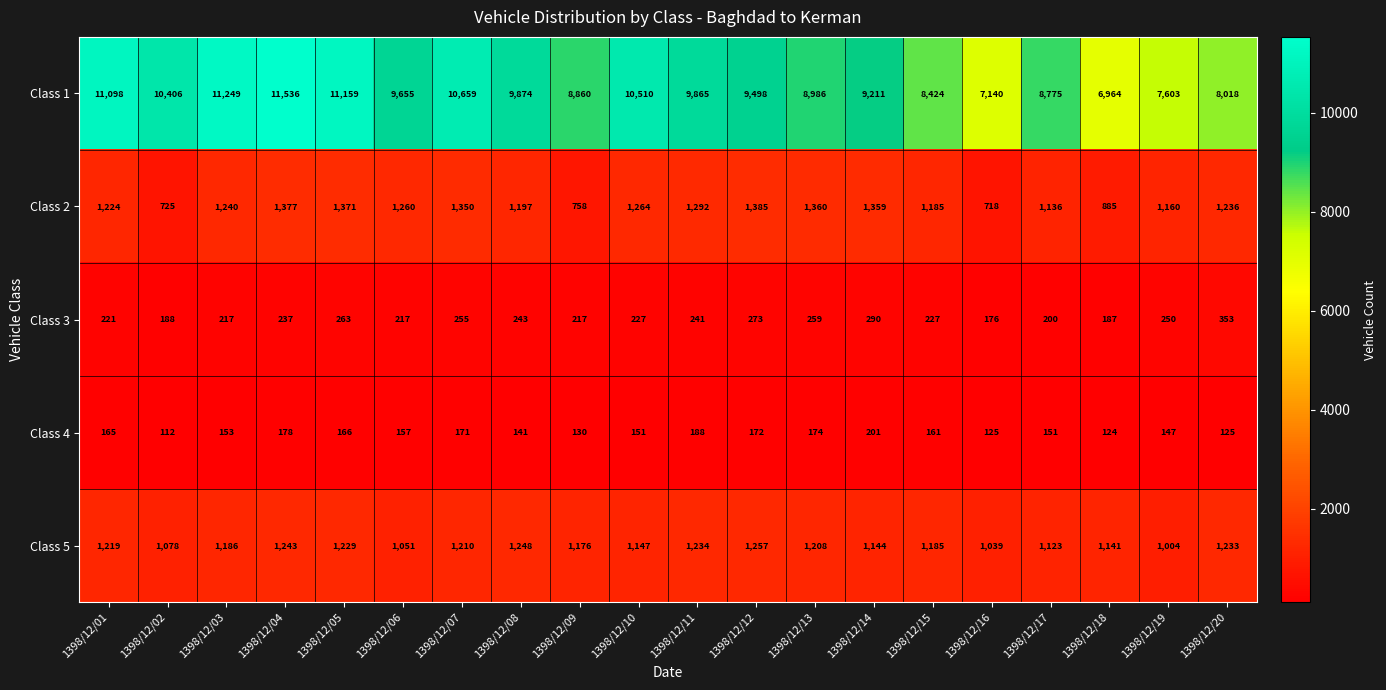

Count the number of categories in the chart.

20